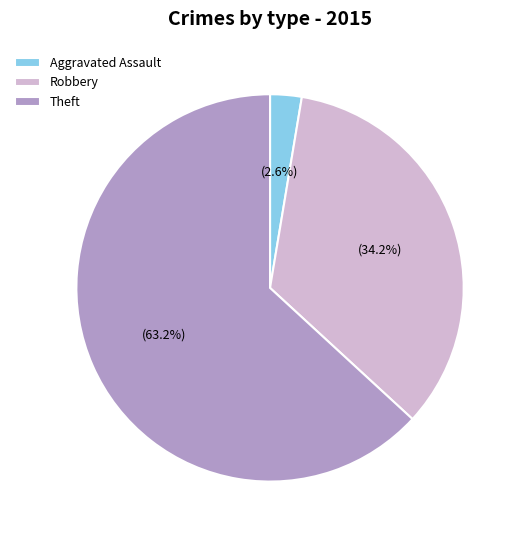

Count the number of slices in the pie.

3